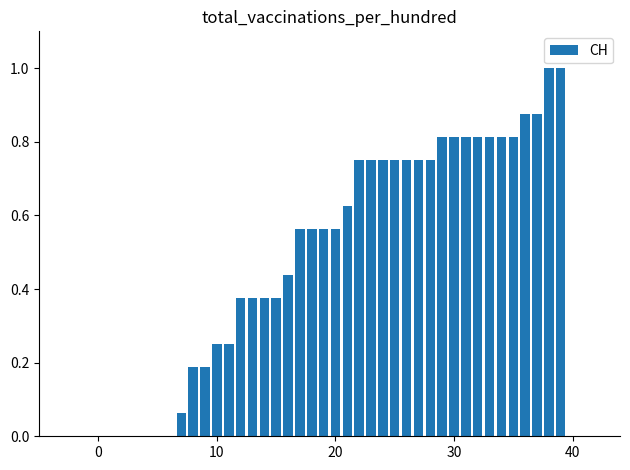

What is the sum of all values?

20.4